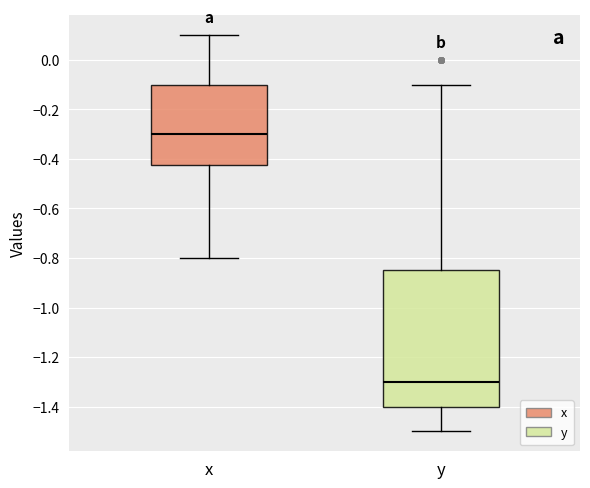

Reading left to right, transcribe this box plot: for each box, give where its median line is, the range the box spans, and where its two whiskers end, as read against the y-axis. The values are not printed on the chart, so give them approximately, as read against the axis.

x: median -0.30, box -0.42 to -0.10, whiskers -0.80 to 0.10
y: median -1.30, box -1.40 to -0.84, whiskers -1.50 to -0.10